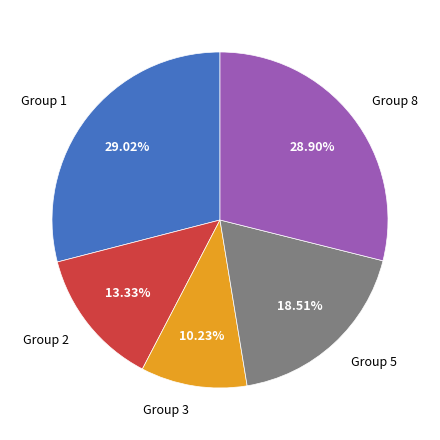

To the nearest percent, what is the average slice percentage?

20%